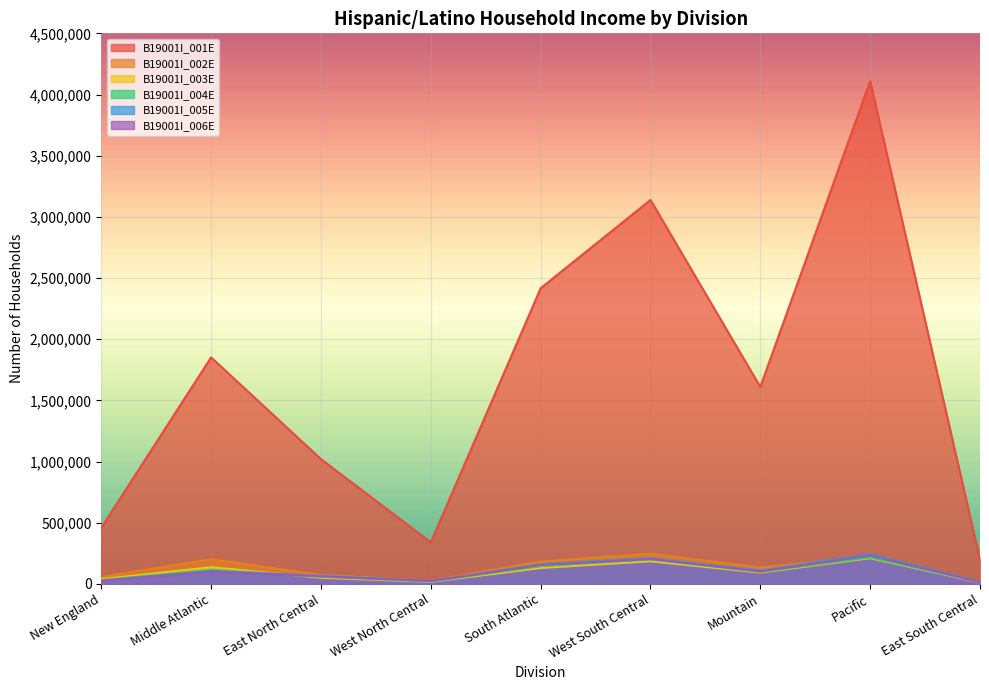

What is the value of the B19001I_005E point at the 4th from the left?

22486